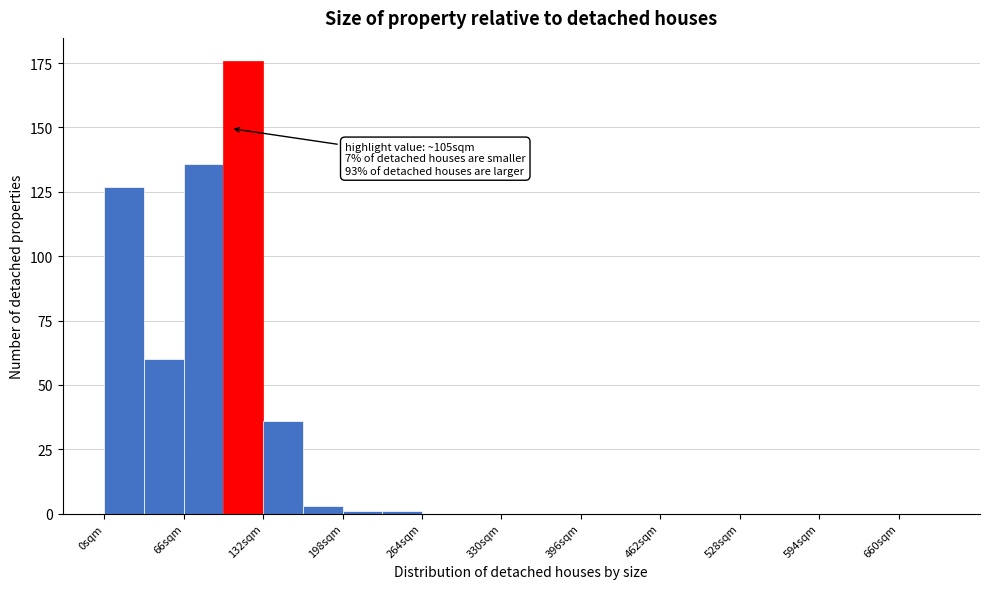

Read against the x-axis, roughly where is the centre of the tallest bar?

120